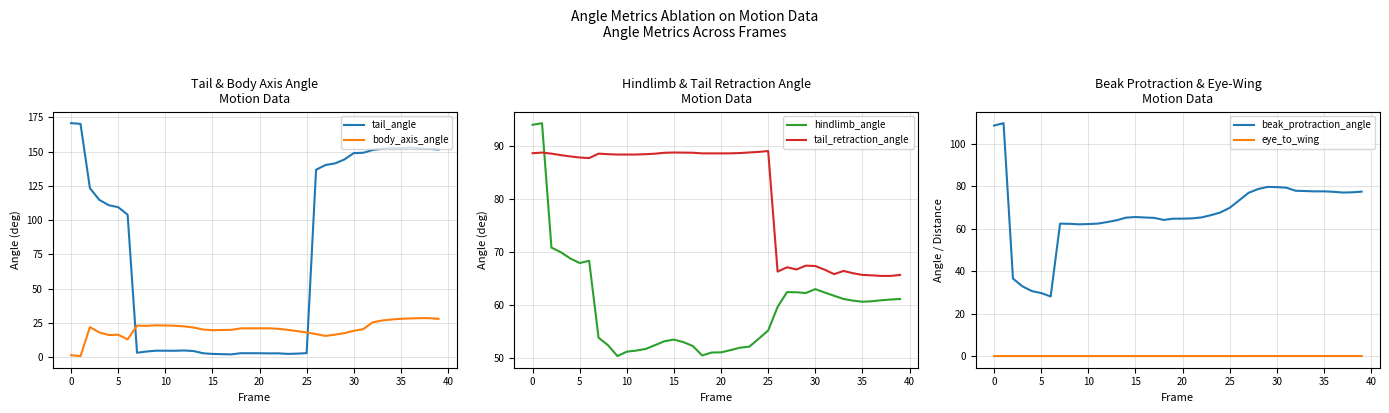

How many lines are shown in the chart?

6